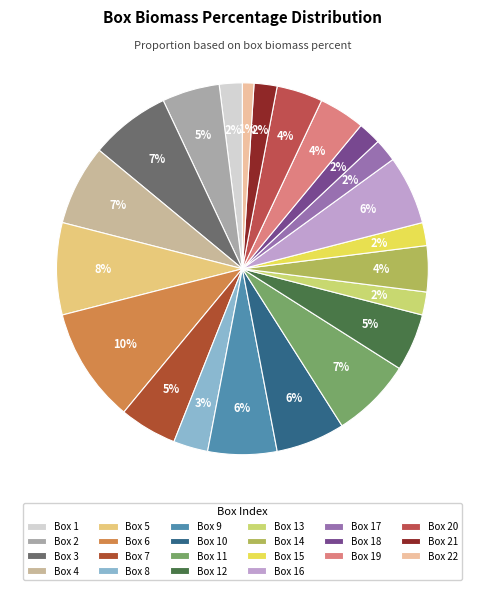

Rank the categories by value from highest to lowest.

6, 5, 3, 4, 11, 9, 10, 16, 2, 7, 12, 14, 19, 20, 8, 1, 13, 15, 17, 18, 21, 22